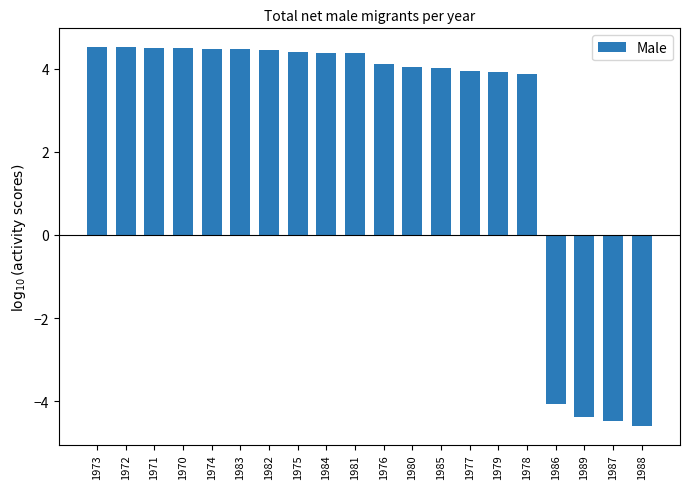

What is the difference between the maximum and minimum values?

9.1